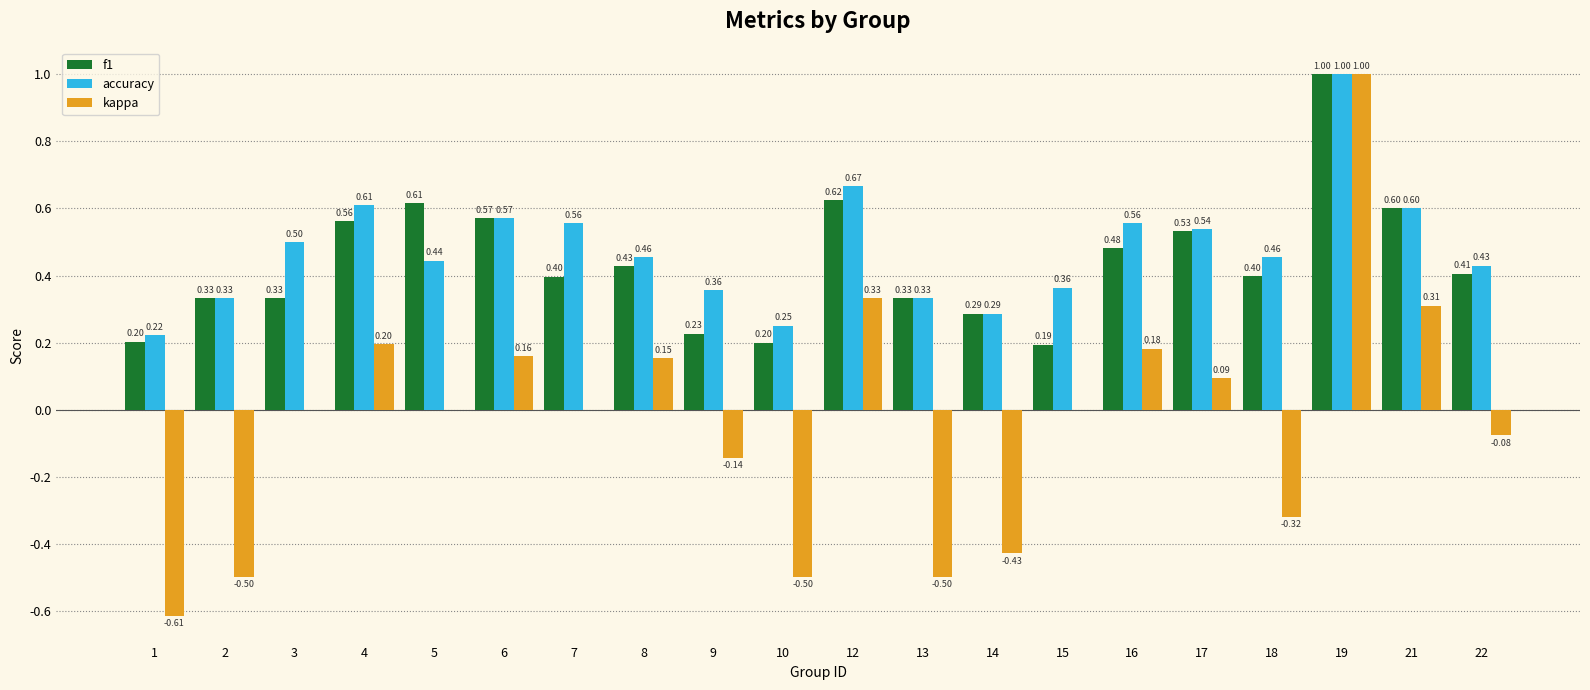

What is the sum of all kappa values?

-0.7